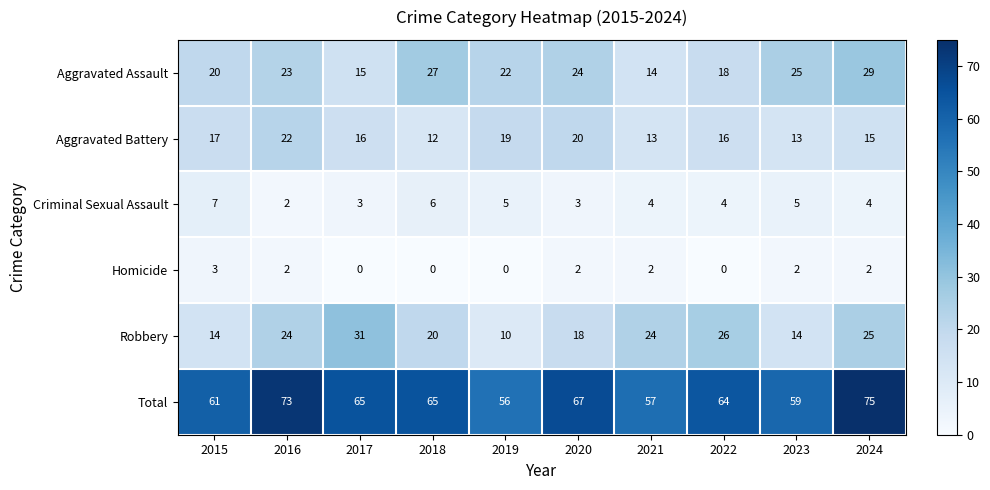

What is the difference between the second highest and minimum values in the Total series?

17